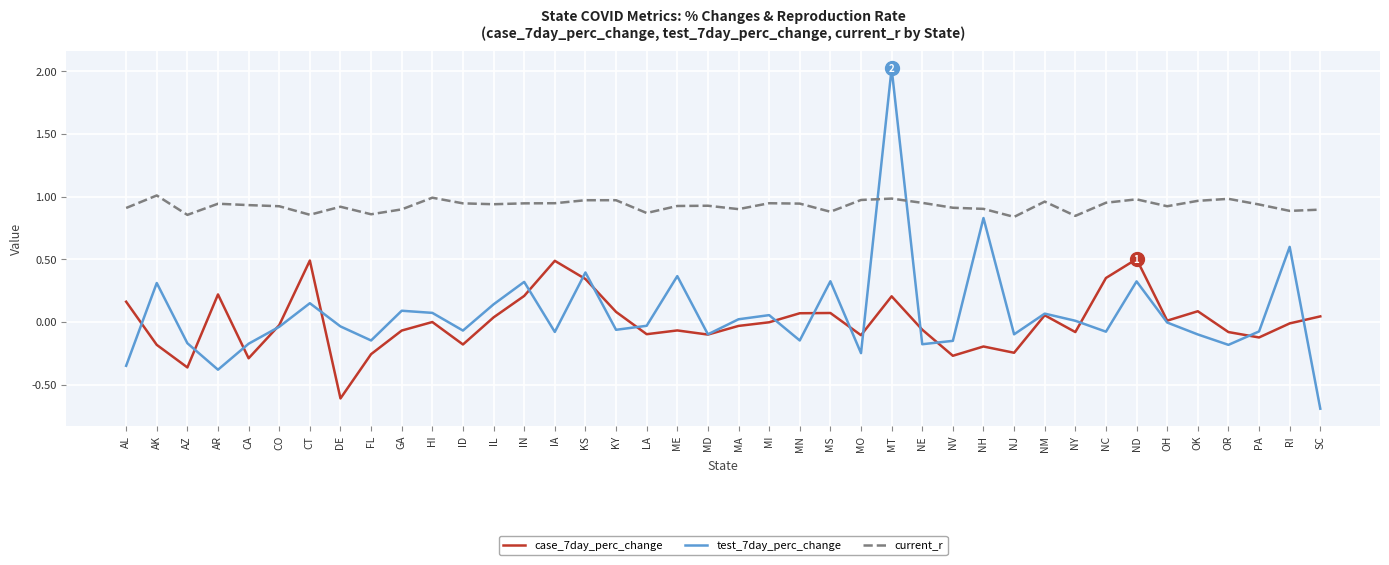

At which category is the sum across all series the highest?

MT